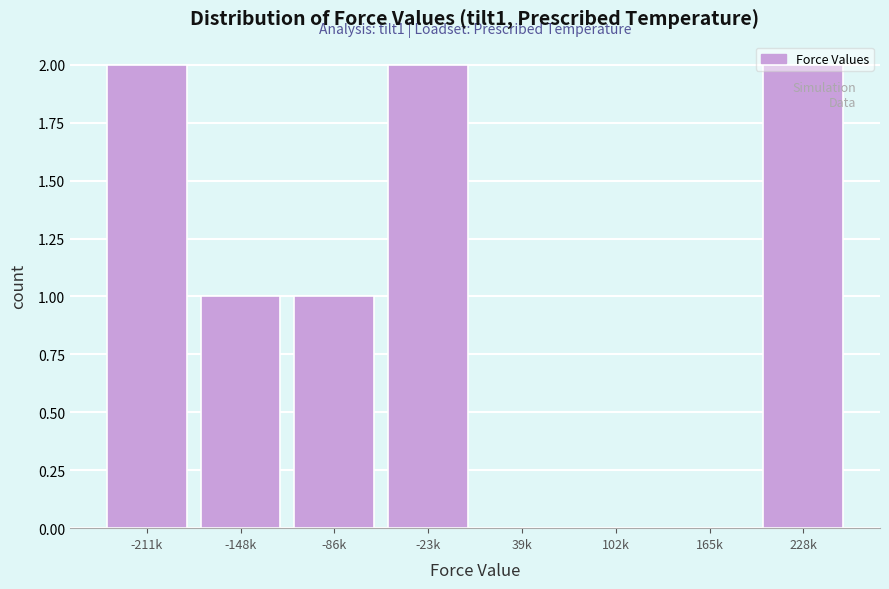

What is the change in value from -148k to -23k?

+1